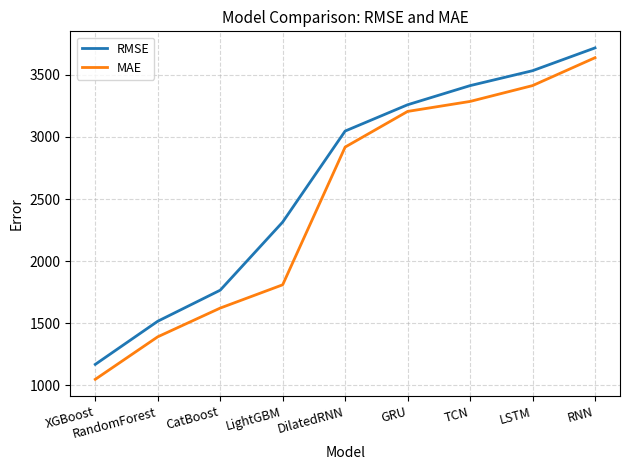

What position from the left is CatBoost?

3